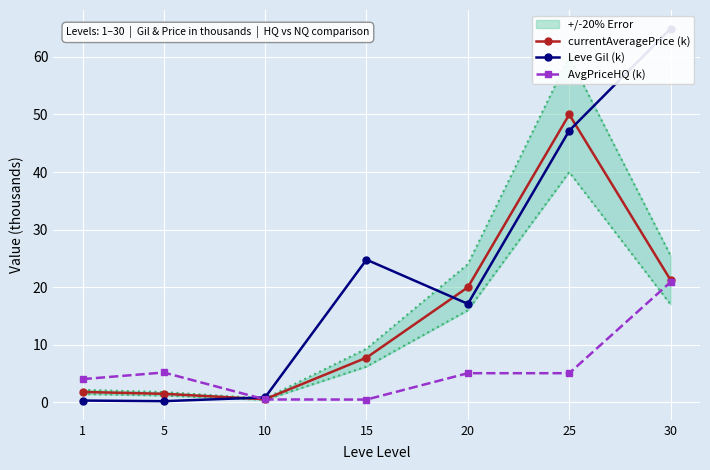

Which series has the largest total across all categories?

Leve Gil (k)